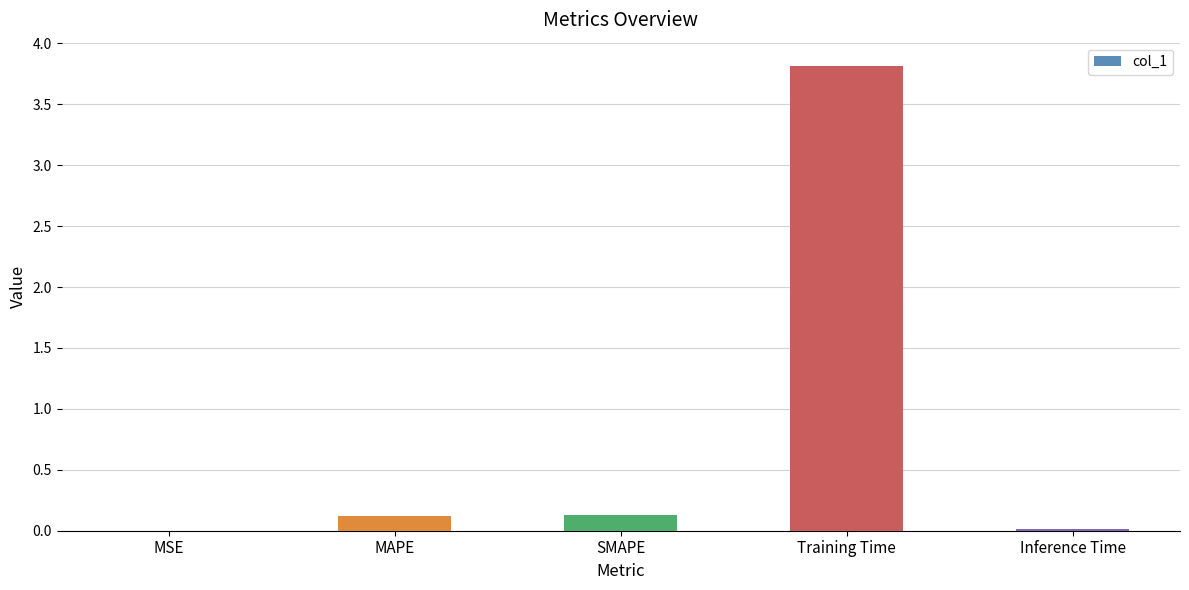

Which label corresponds to the largest value in the chart?

Training Time